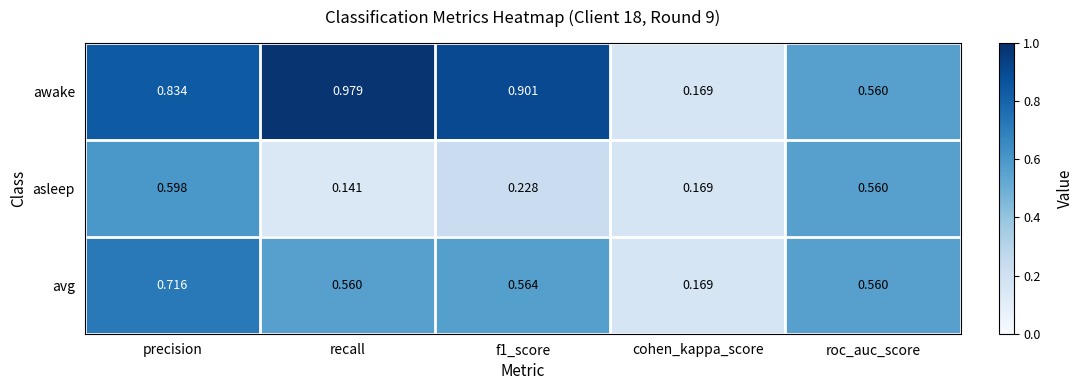

Which series has the widest spread of values?

awake